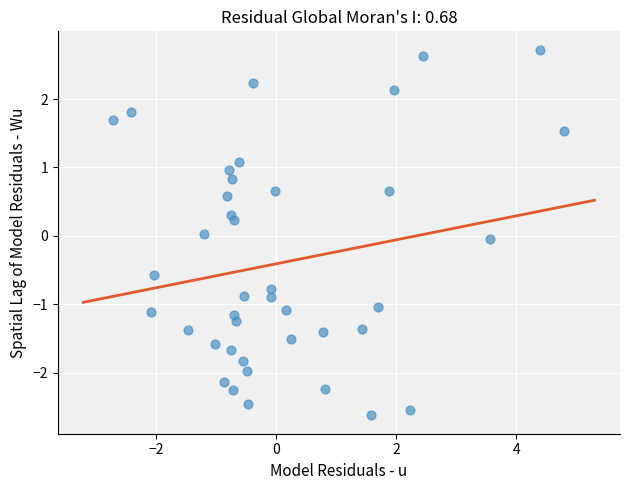

What is the range of X values (max minus min)?

7.5